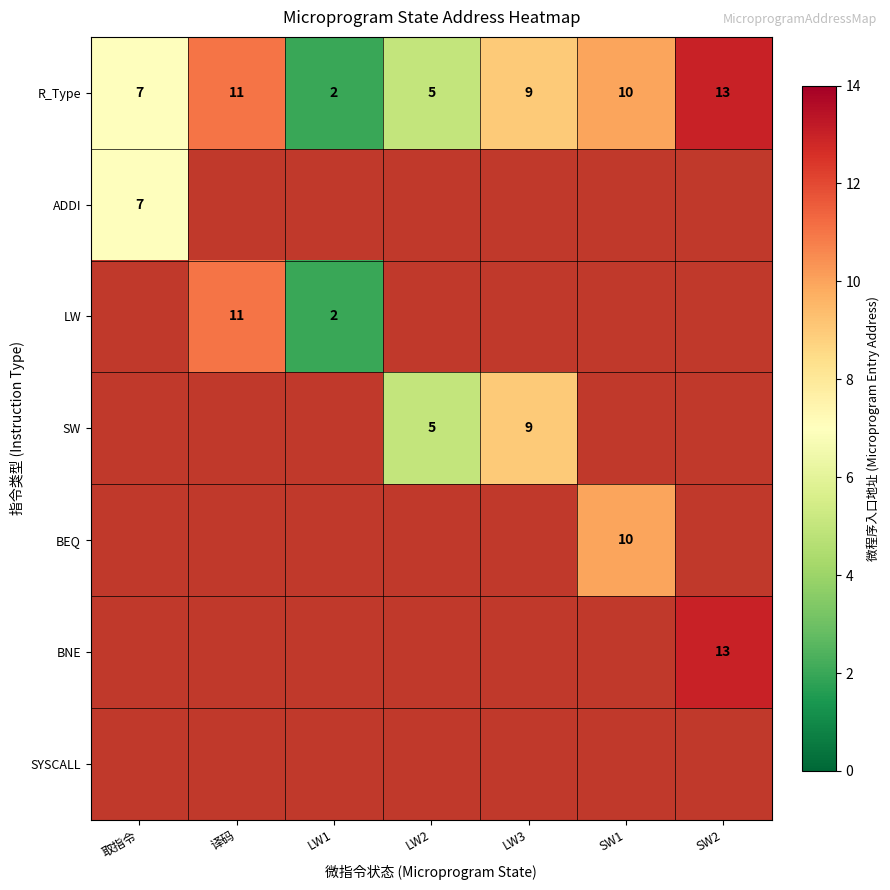

List the labels in order of R_Type value, smallest first.

LW1, LW2, 取指令, LW3, SW1, 译码, SW2